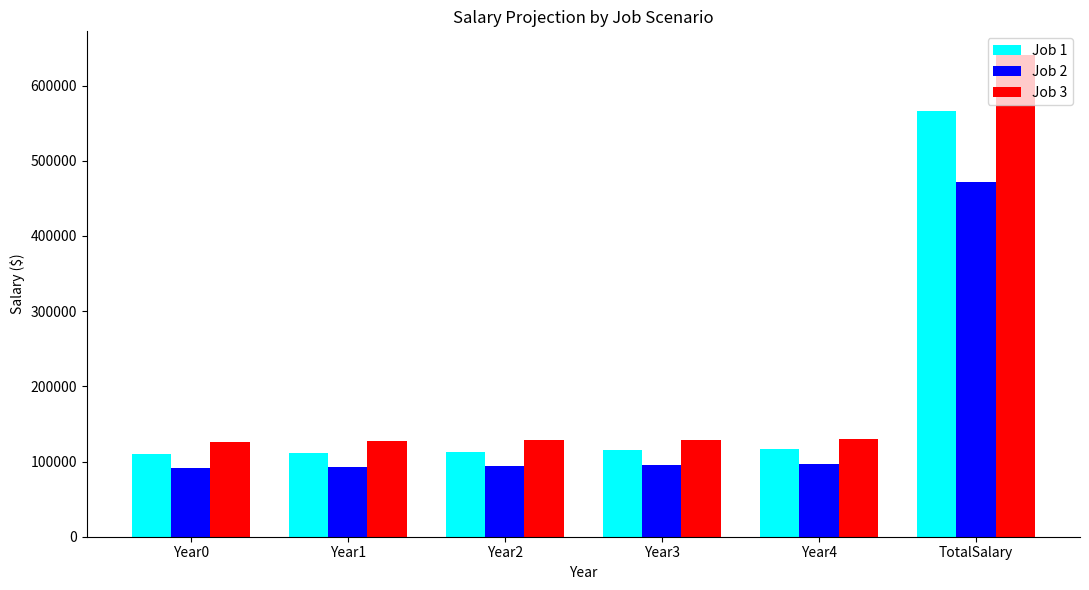

What is the sum of the Job 3 values at Year3 and Year4?

259128.9